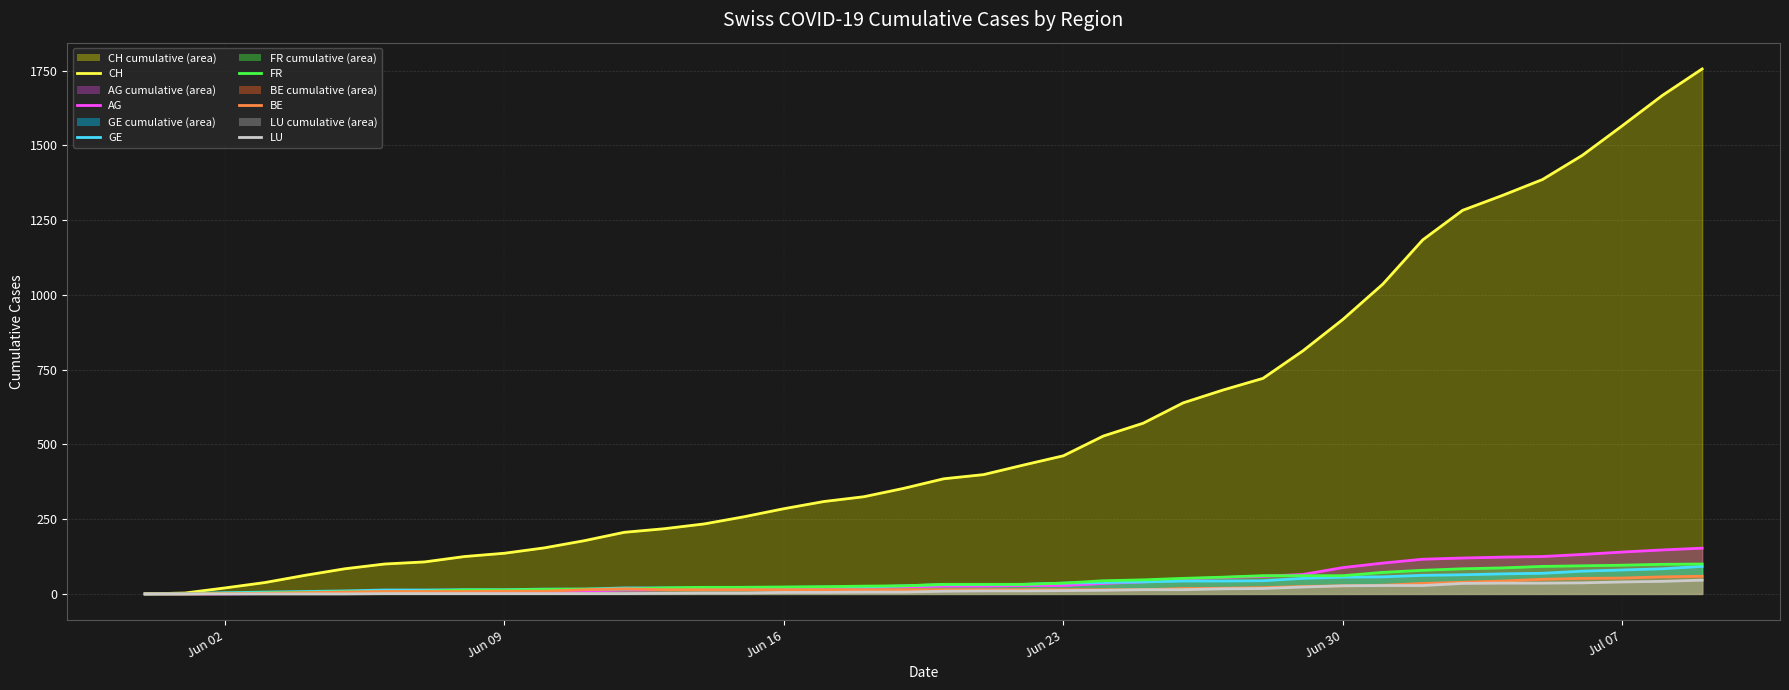

What are all the series names shown in the legend?

CH, AG, GE, FR, BE, LU